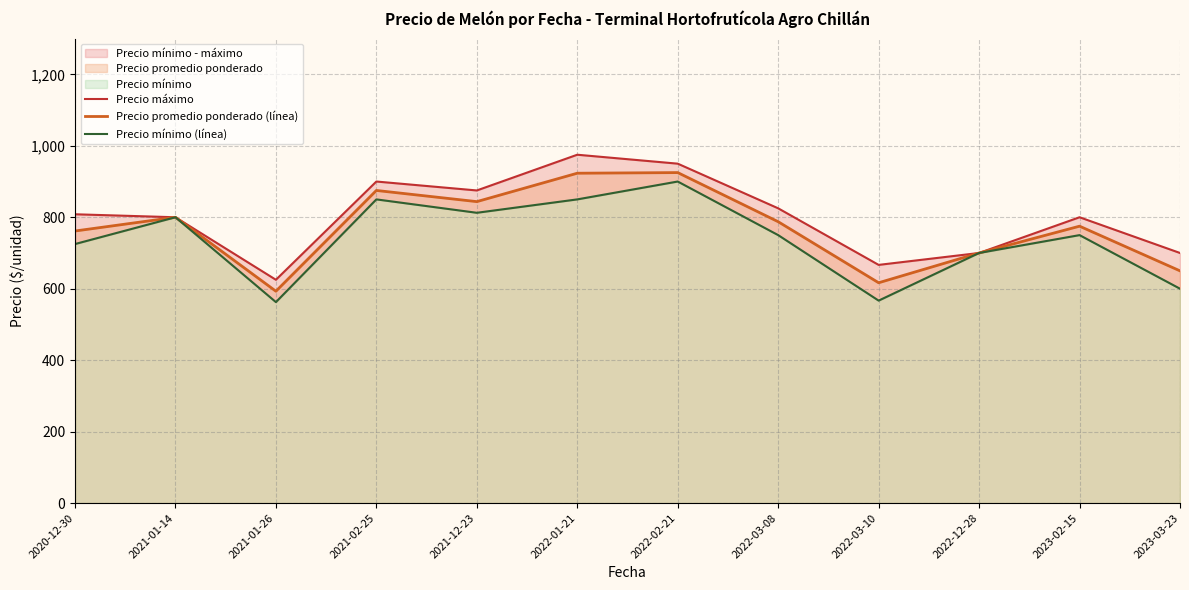

Rank the series by their maximum value, from highest to lowest.

Precio máximo, Precio promedio ponderado (línea), Precio mínimo (línea)